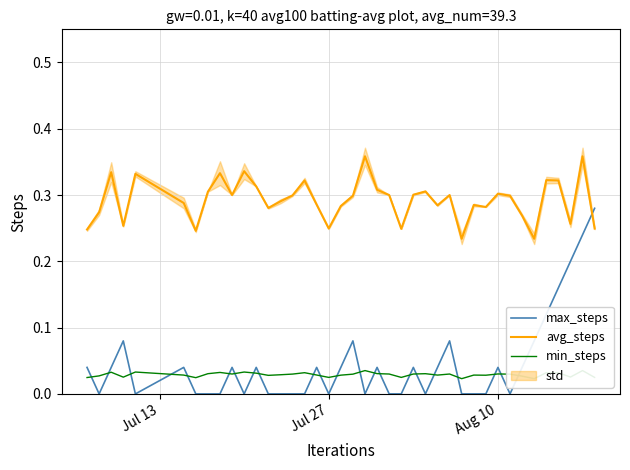

How many lines are shown in the chart?

3